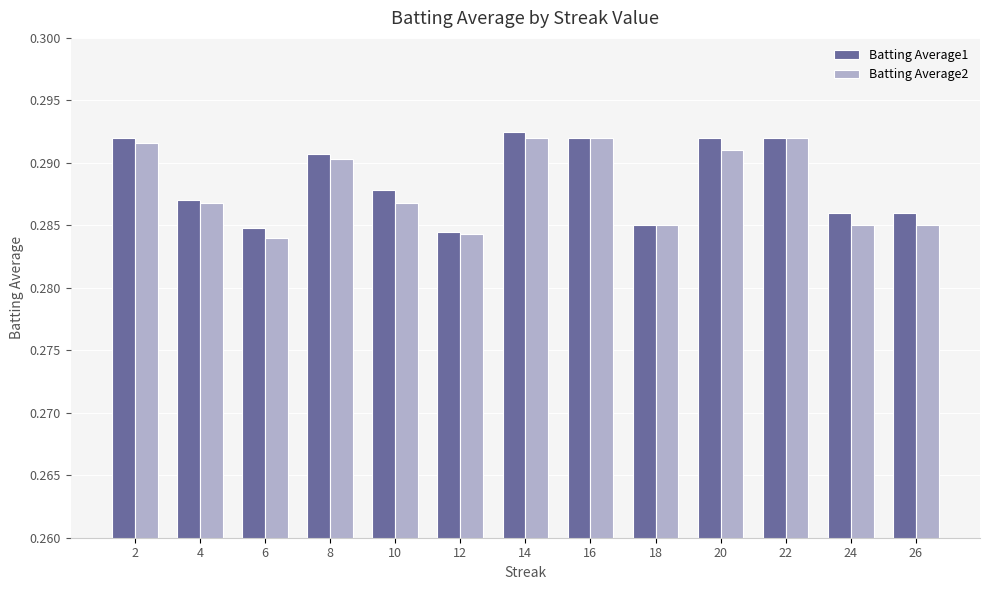

At how many categories does at least one series exceed 0?

13